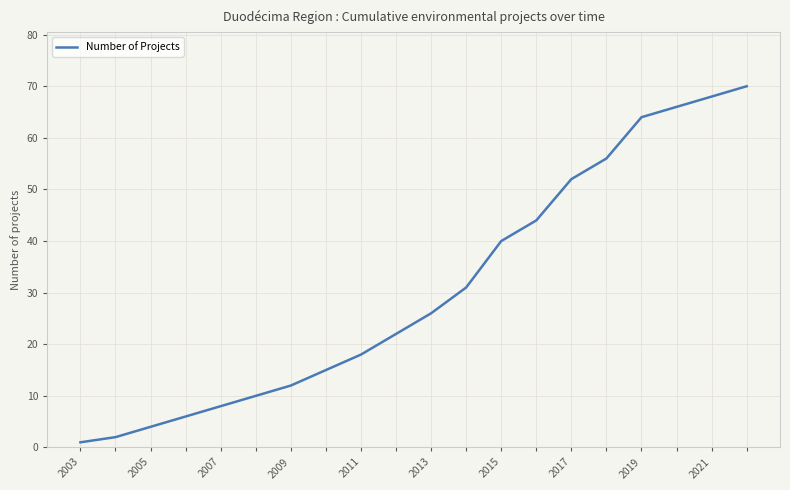

What is the greatest value displayed?

70